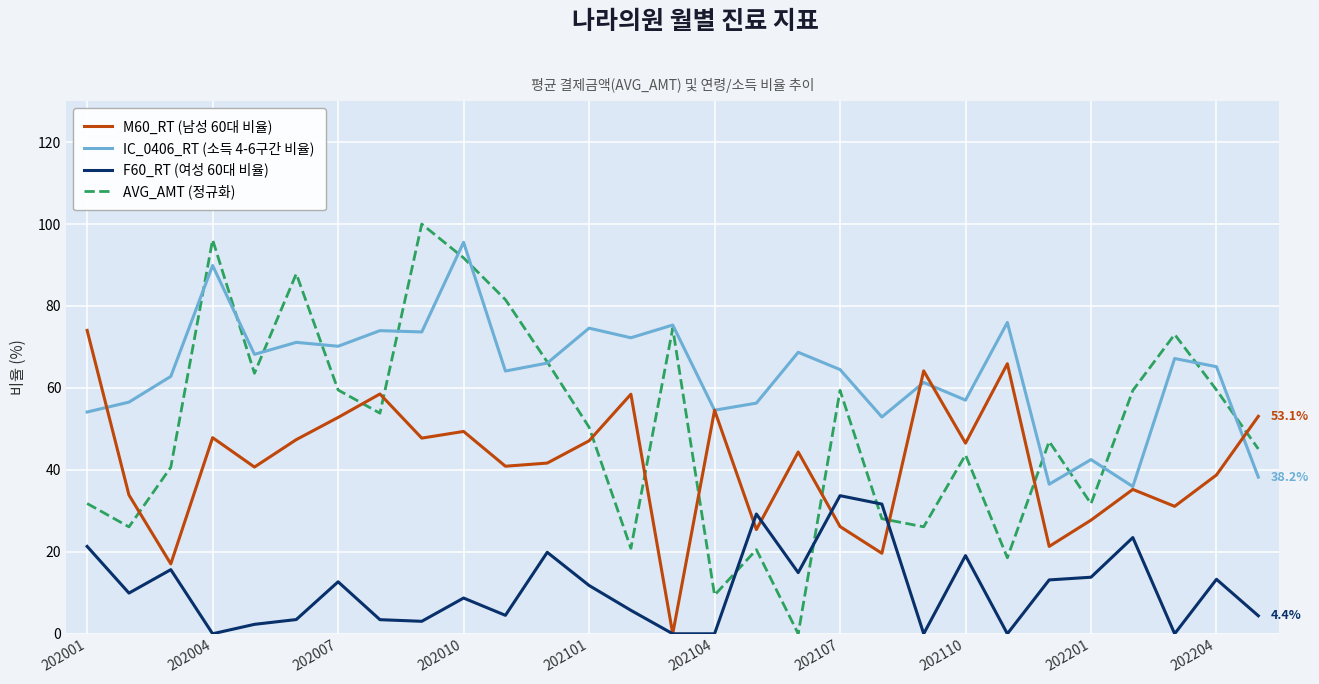

True or false: M60_RT (남성 60대 비율) and F60_RT (여성 60대 비율) cross at least once.

True